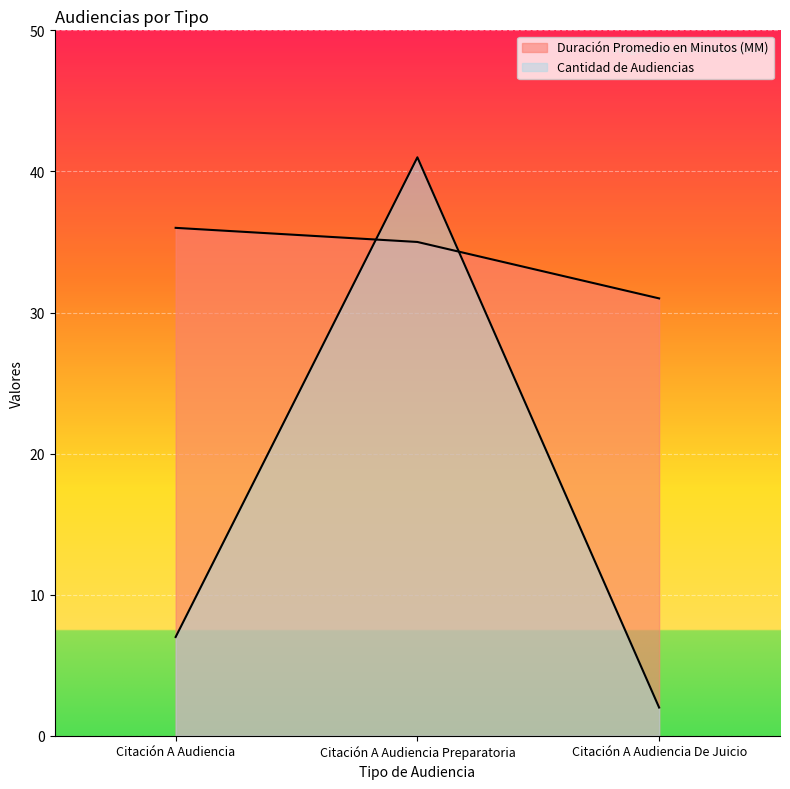

What is the spread (max minus min) of values at Citación A Audiencia De Juicio?

29